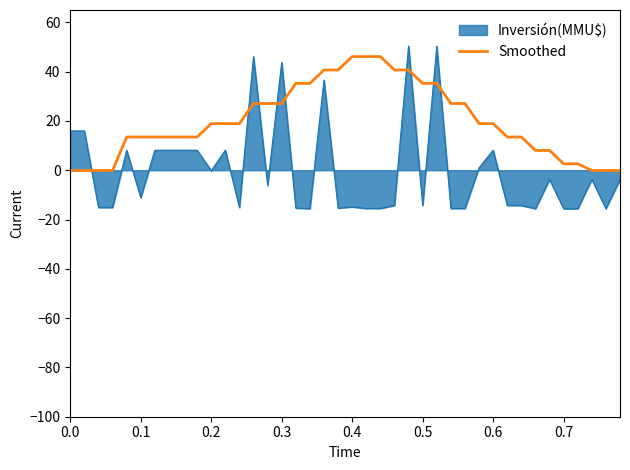

Which series has the largest total across all categories?

Smoothed